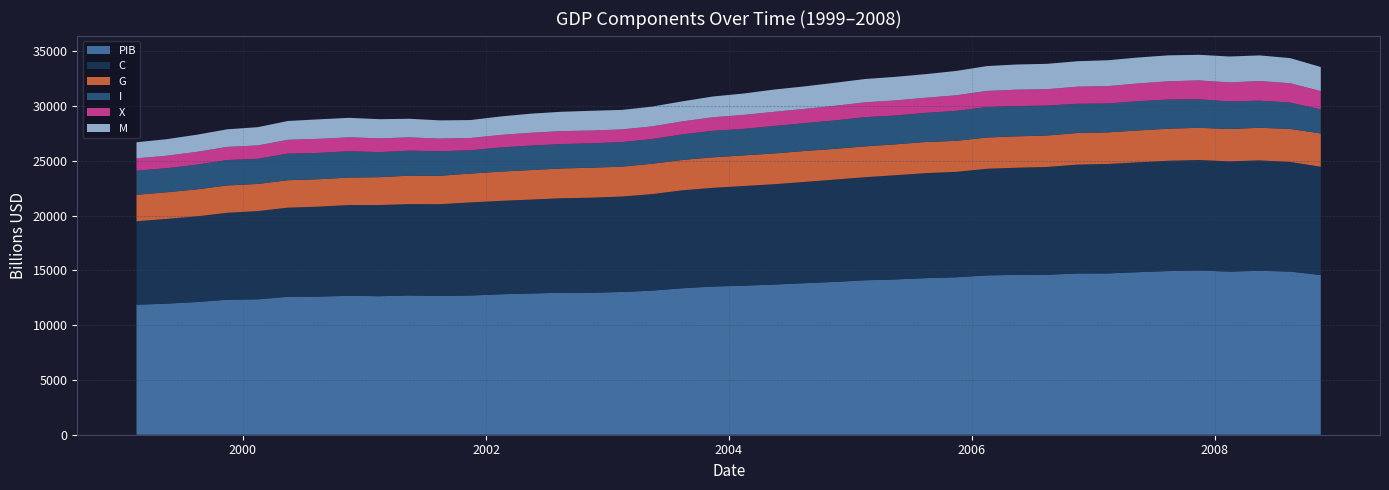

Reading left to right, list all the values displayed in this chart.

PIB: 1999-02-15=11864.7	1999-05-15=11962.5	1999-08-15=12113.1	1999-11-15=12323.3	2000-02-15=12359.1	2000-05-15=12592.5	2000-08-15=12607.7	2000-11-15=12679.3	2001-02-15=12643.3	2001-05-15=12710.3	2001-08-15=12670.1	2001-11-15=12705.3	2002-02-15=12822.3	2002-05-15=12893.0	2002-08-15=12955.8	2002-11-15=12964.0	2003-02-15=13031.2	2003-05-15=13152.1	2003-08-15=13372.4	2003-11-15=13528.7	2004-02-15=13606.5	2004-05-15=13706.2	2004-08-15=13830.8	2004-11-15=13950.4	2005-02-15=14099.1	2005-05-15=14172.7	2005-08-15=14291.8	2005-11-15=14373.4	2006-02-15=14546.1	2006-05-15=14589.6	2006-08-15=14602.6	2006-11-15=14716.9	2007-02-15=14726.0	2007-05-15=14838.7	2007-08-15=14938.5	2007-11-15=14991.8	2008-02-15=14889.5	2008-05-15=14963.4	2008-08-15=14891.6	2008-11-15=14577.0
C: 1999-02-15=7618.7	1999-05-15=7731.5	1999-08-15=7819.3	1999-11-15=7934.1	2000-02-15=8054.9	2000-05-15=8132.2	2000-08-15=8211.3	2000-11-15=8284.4	2001-02-15=8319.4	2001-05-15=8340.8	2001-08-15=8371.2	2001-11-15=8499.1	2002-02-15=8524.6	2002-05-15=8568.1	2002-08-15=8628.0	2002-11-15=8674.4	2003-02-15=8712.5	2003-05-15=8809.5	2003-08-15=8939.4	2003-11-15=9008.8	2004-02-15=9096.4	2004-05-15=9155.5	2004-08-15=9243.0	2004-11-15=9337.8	2005-02-15=9409.2	2005-05-15=9511.5	2005-08-15=9585.2	2005-11-15=9621.3	2006-02-15=9729.2	2006-05-15=9781.0	2006-08-15=9838.1	2006-11-15=9938.4	2007-02-15=9990.7	2007-05-15=10024.6	2007-08-15=10069.2	2007-11-15=10081.8	2008-02-15=10061.0	2008-05-15=10077.9	2008-08-15=10005.1	2008-11-15=9884.7
G: 1999-02-15=2418.1	1999-05-15=2431.7	1999-08-15=2460.3	1999-11-15=2496.7	2000-02-15=2476.2	2000-05-15=2506.4	2000-08-15=2501.2	2000-11-15=2509.0	2001-02-15=2546.3	2001-05-15=2596.4	2001-08-15=2594.6	2001-11-15=2632.4	2002-02-15=2671.3	2002-05-15=2696.9	2002-08-15=2717.8	2002-11-15=2737.1	2003-02-15=2728.3	2003-05-15=2771.2	2003-08-15=2771.2	2003-11-15=2786.3	2004-02-15=2793.9	2004-05-15=2809.9	2004-08-15=2820.7	2004-11-15=2808.2	2005-02-15=2814.1	2005-05-15=2818.9	2005-08-15=2841.0	2005-11-15=2830.7	2006-02-15=2853.5	2006-05-15=2864.1	2006-08-15=2870.4	2006-11-15=2889.1	2007-02-15=2882.7	2007-05-15=2907.0	2007-08-15=2928.0	2007-11-15=2939.8	2008-02-15=2952.0	2008-05-15=2975.0	2008-08-15=3016.2	2008-11-15=3035.9
I: 1999-02-15=2199.1	1999-05-15=2196.5	1999-08-15=2251.9	1999-11-15=2318.0	2000-02-15=2295.6	2000-05-15=2431.6	2000-08-15=2401.1	2000-11-15=2401.4	2001-02-15=2287.5	2001-05-15=2281.9	2001-08-15=2239.2	2001-11-15=2126.4	2002-02-15=2206.9	2002-05-15=2231.7	2002-08-15=2230.2	2002-11-15=2226.0	2003-02-15=2243.1	2003-05-15=2254.2	2003-08-15=2333.5	2003-11-15=2417.5	2004-02-15=2418.9	2004-05-15=2504.7	2004-08-15=2543.1	2004-11-15=2594.4	2005-02-15=2670.1	2005-05-15=2632.2	2005-08-15=2658.6	2005-11-15=2740.3	2006-02-15=2779.3	2006-05-15=2761.2	2006-08-15=2731.5	2006-11-15=2664.2	2007-02-15=2637.8	2007-05-15=2674.3	2007-08-15=2659.2	2007-11-15=2609.3	2008-02-15=2518.9	2008-05-15=2477.0	2008-08-15=2403.4	2008-11-15=2196.4
X: 1999-02-15=1126.4	1999-05-15=1137.9	1999-08-15=1171.3	1999-11-15=1200.9	2000-02-15=1219.2	2000-05-15=1254.7	2000-08-15=1285.5	2000-11-15=1274.3	2001-02-15=1254.5	2001-05-15=1213.0	2001-08-15=1154.1	2001-11-15=1118.0	2002-02-15=1140.9	2002-05-15=1172.1	2002-08-15=1180.5	2002-11-15=1164.5	2003-02-15=1157.6	2003-05-15=1156.2	2003-08-15=1187.0	2003-11-15=1239.2	2004-02-15=1276.6	2004-05-15=1293.1	2004-08-15=1300.6	2004-11-15=1332.1	2005-02-15=1352.6	2005-05-15=1377.6	2005-08-15=1379.2	2005-11-15=1418.1	2006-02-15=1471.0	2006-05-15=1498.5	2006-08-15=1495.5	2006-11-15=1562.1	2007-02-15=1587.7	2007-05-15=1615.7	2007-08-15=1665.6	2007-11-15=1716.7	2008-02-15=1737.9	2008-05-15=1790.0	2008-08-15=1766.1	2008-11-15=1669.2
M: 1999-02-15=1466.9	1999-05-15=1509.0	1999-08-15=1565.2	1999-11-15=1603.8	2000-02-15=1668.1	2000-05-15=1719.6	2000-08-15=1779.0	2000-11-15=1778.1	2001-02-15=1748.5	2001-05-15=1696.8	2001-08-15=1662.8	2001-11-15=1639.8	2002-02-15=1686.9	2002-05-15=1739.8	2002-08-15=1765.6	2002-11-15=1802.9	2003-02-15=1777.9	2003-05-15=1805.9	2003-08-15=1829.1	2003-11-15=1894.6	2004-02-15=1952.7	2004-05-15=2033.0	2004-08-15=2053.6	2004-11-15=2102.0	2005-02-15=2126.8	2005-05-15=2151.2	2005-08-15=2156.9	2005-11-15=2222.0	2006-02-15=2269.9	2006-05-15=2297.6	2006-08-15=2315.2	2006-11-15=2321.4	2007-02-15=2358.7	2007-05-15=2369.4	2007-08-15=2368.7	2007-11-15=2339.3	2008-02-15=2361.6	2008-05-15=2340.4	2008-08-15=2293.0	2008-11-15=2199.5